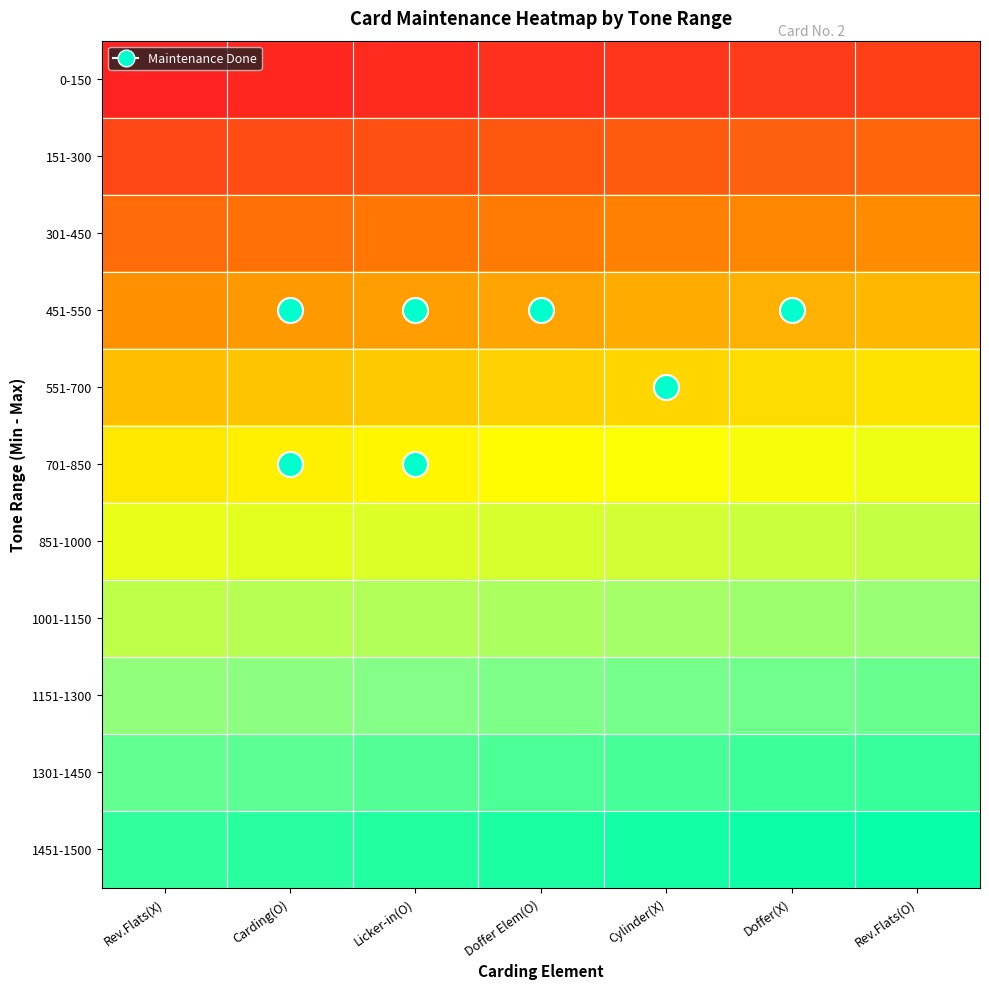

Rank the series at Rev.Flats(O) from lowest to highest value.

0-150, 151-300, 301-450, 451-550, 551-700, 701-850, 851-1000, 1001-1150, 1151-1300, 1301-1450, 1451-1500